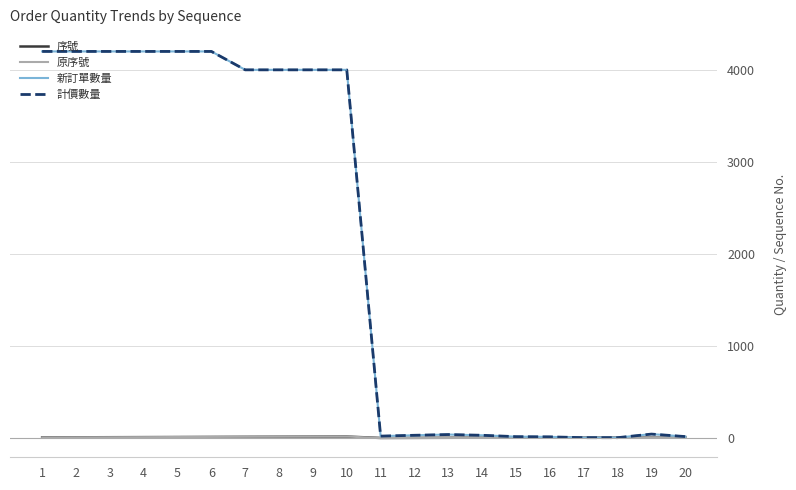

At which label does 序號 reach its minimum?

11